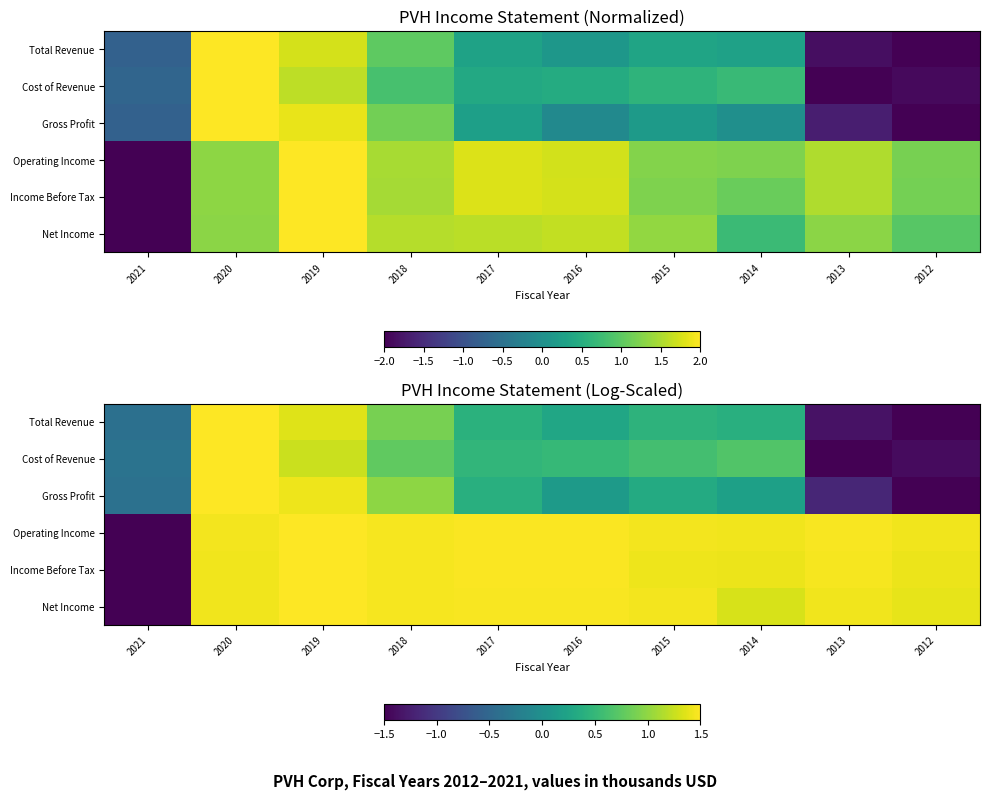

What is the smallest value displayed?

-1.5